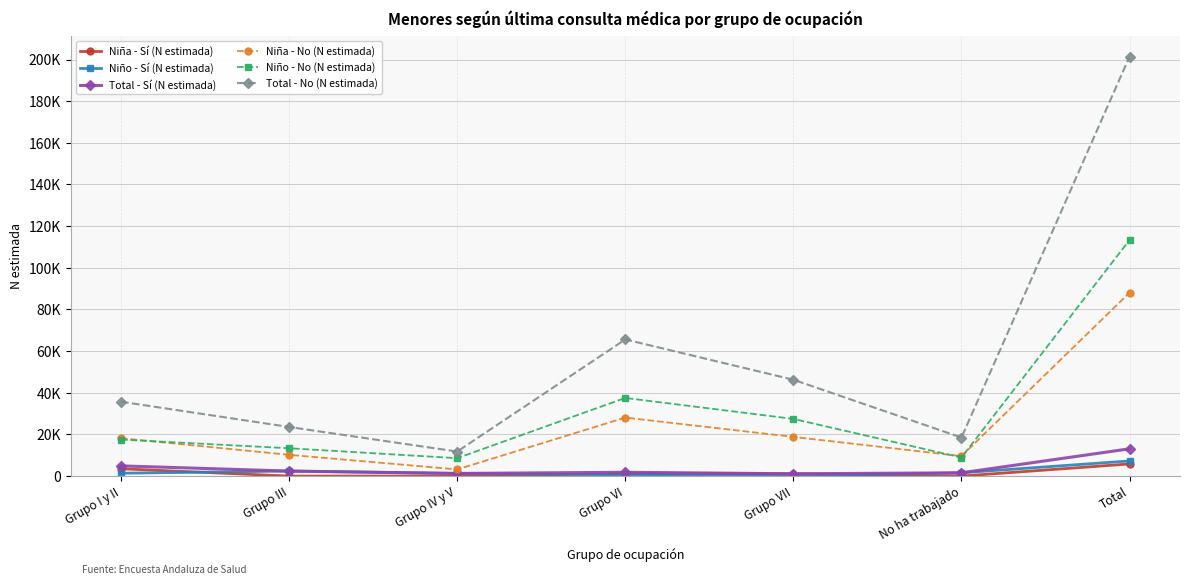

What is the label of the 5th point from the right?

Grupo IV y V